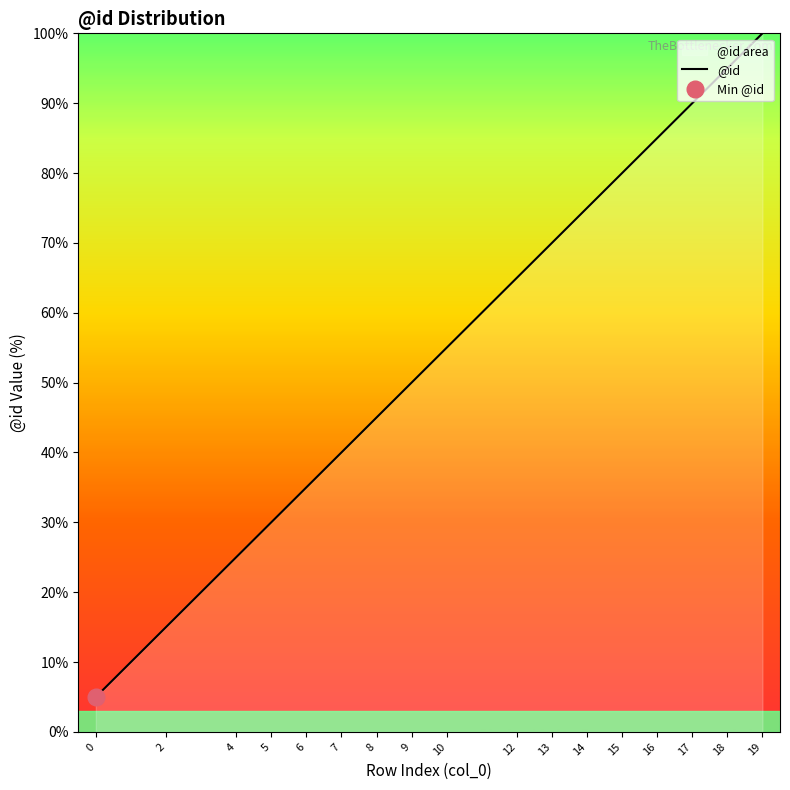

What is the value of the 15th point from the left?

90.0